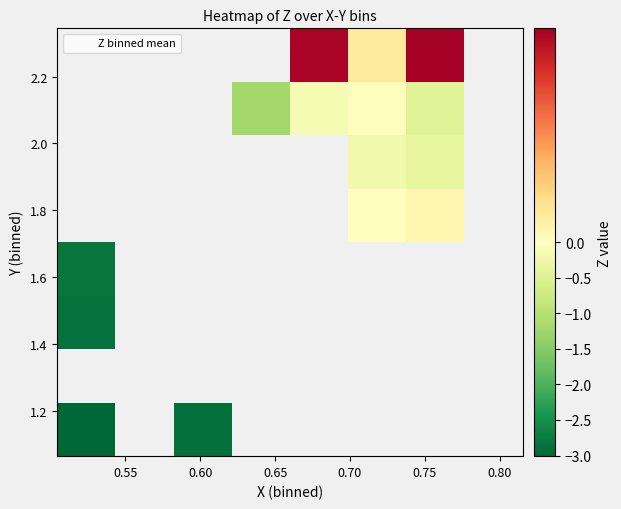

What is the smallest value displayed?

-3.0